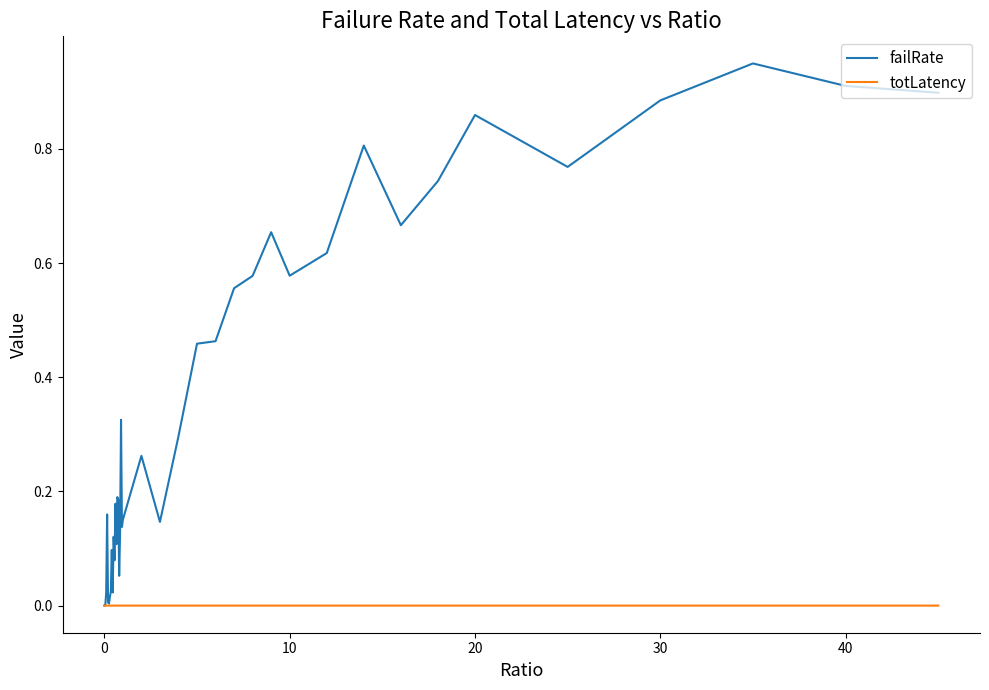

Which series has the widest spread of values?

failRate